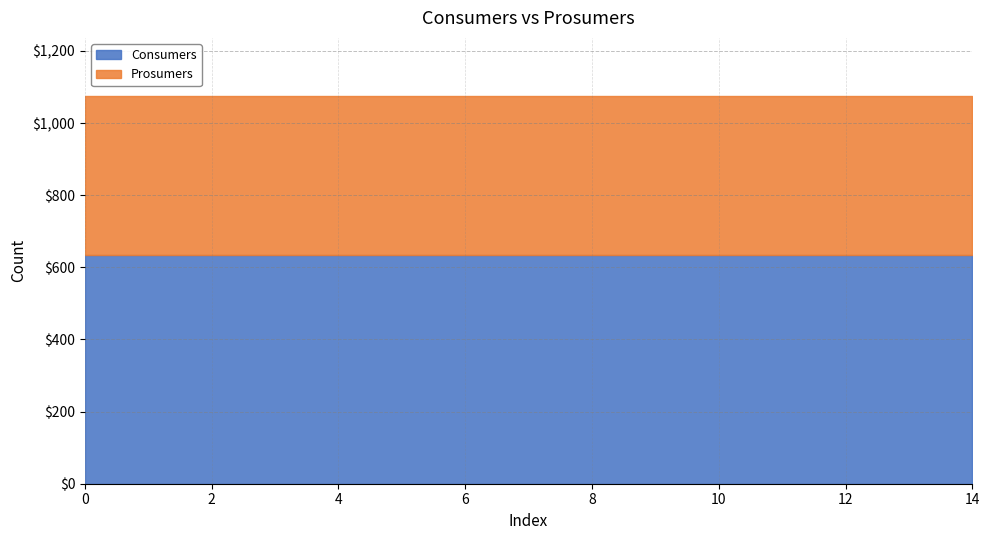

At 5, list the series in order from largest to smallest.

Consumers, Prosumers